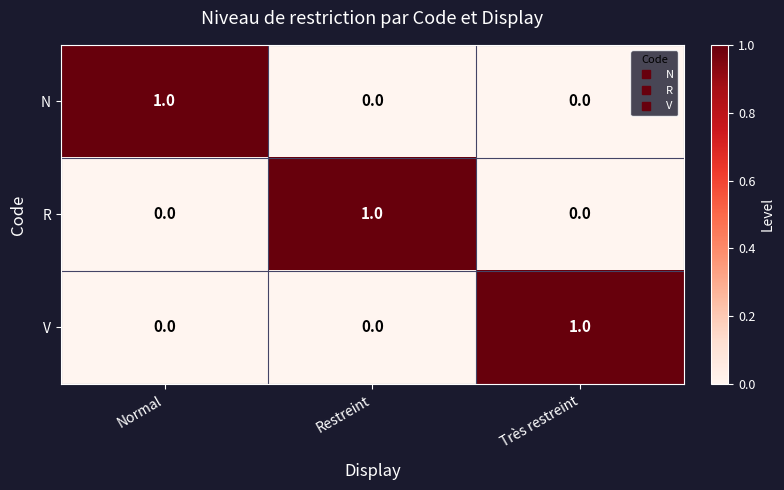

How many N values are between 0 and 1?

3